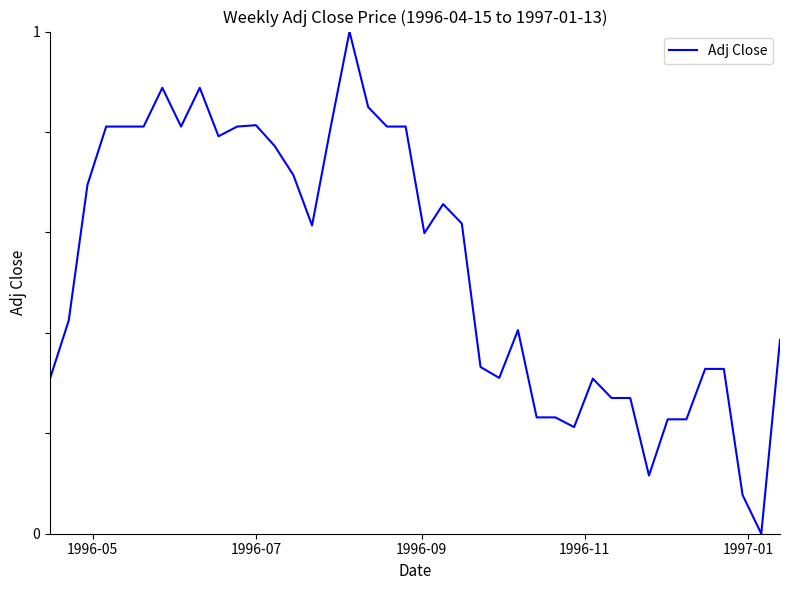

What is the average value?

0.5